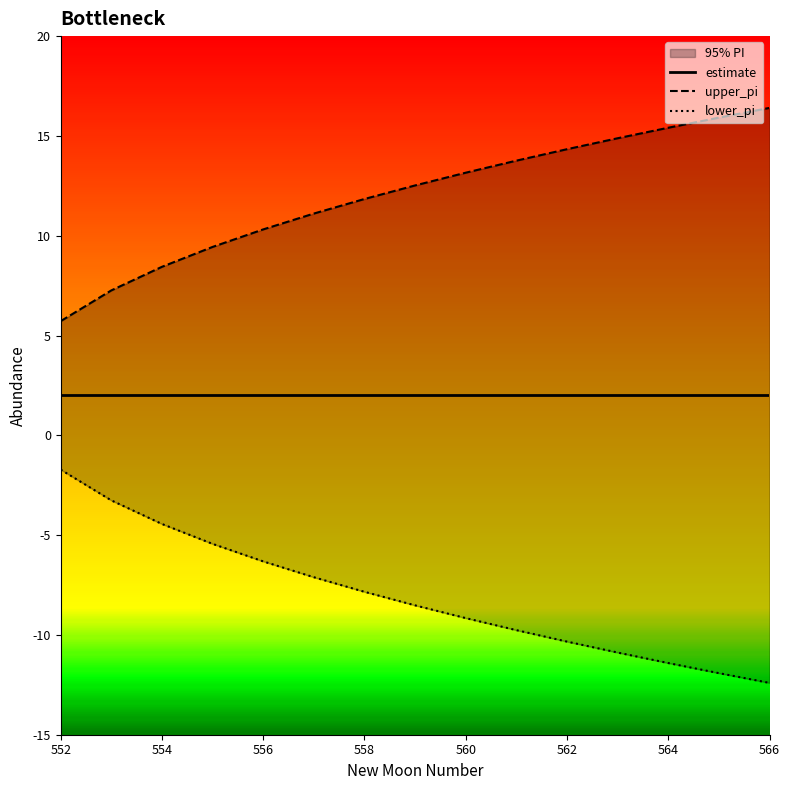

Does the chart display data point markers on the line(s)?

No